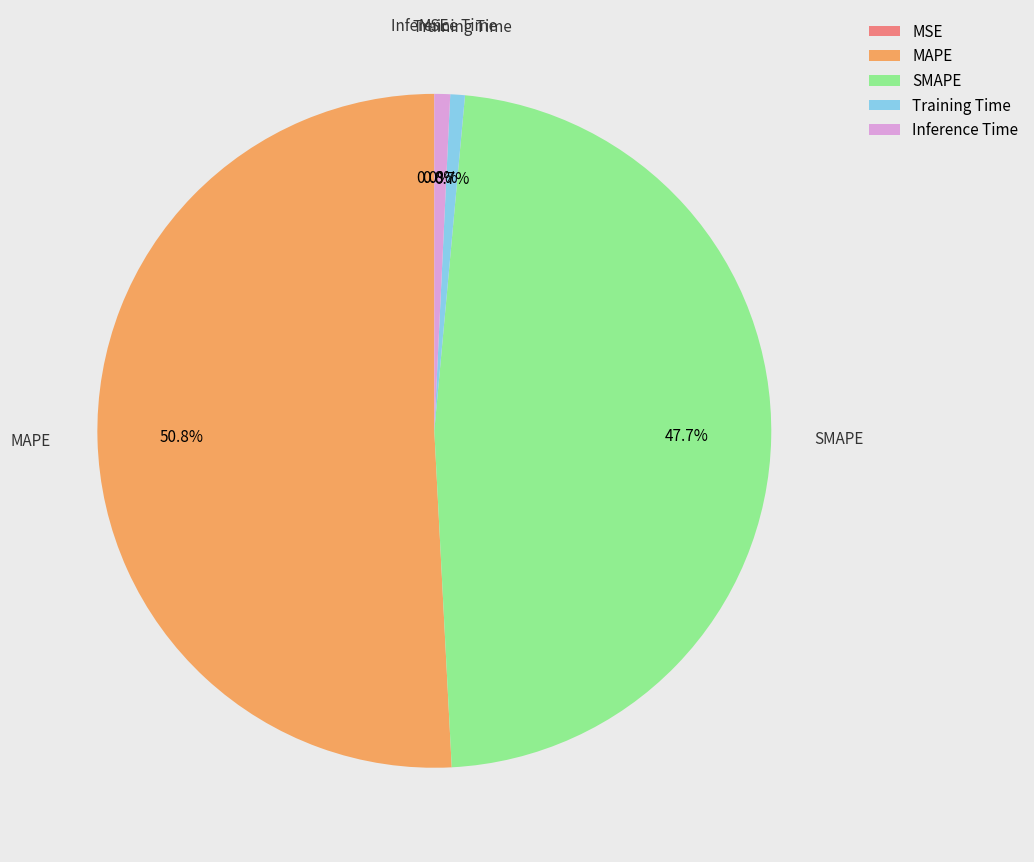

To the nearest percent, what is the average slice percentage?

20%